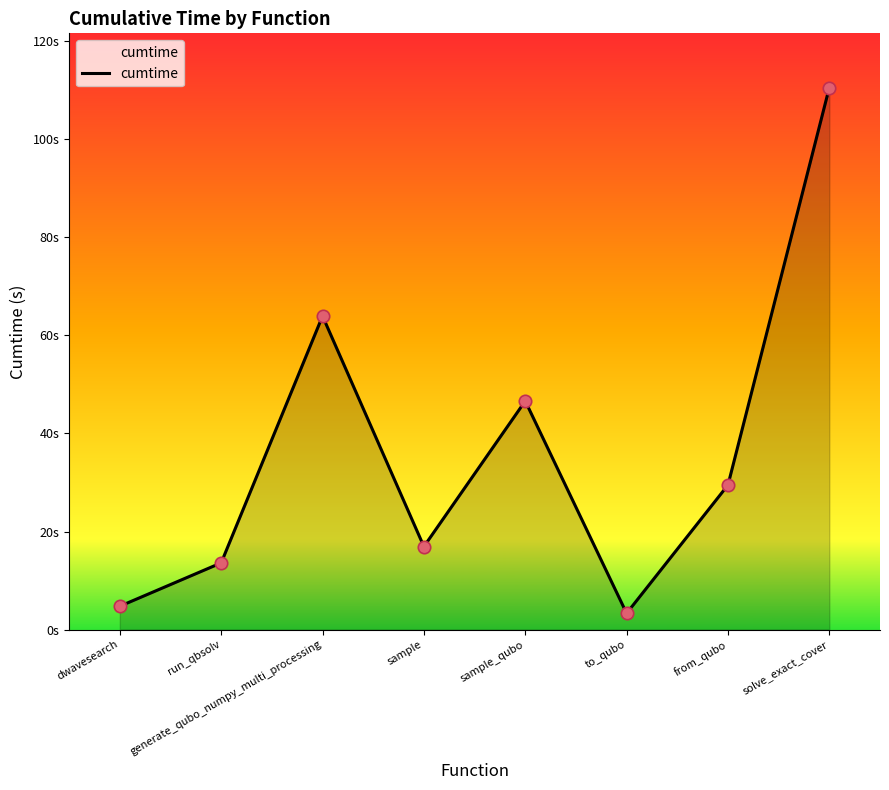

What is the change in value from run_qbsolv to generate_qubo_numpy_multi_processing?

+50.3